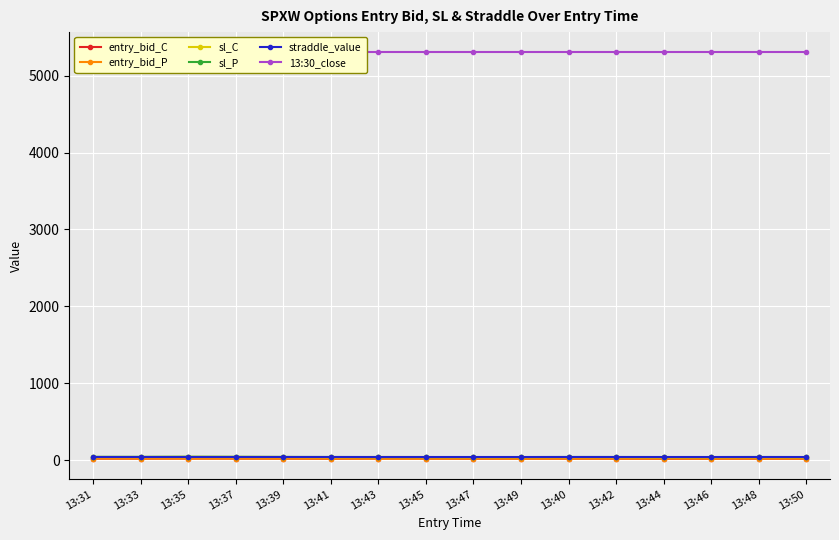

At which label is sl_C closest to 41?

13:40